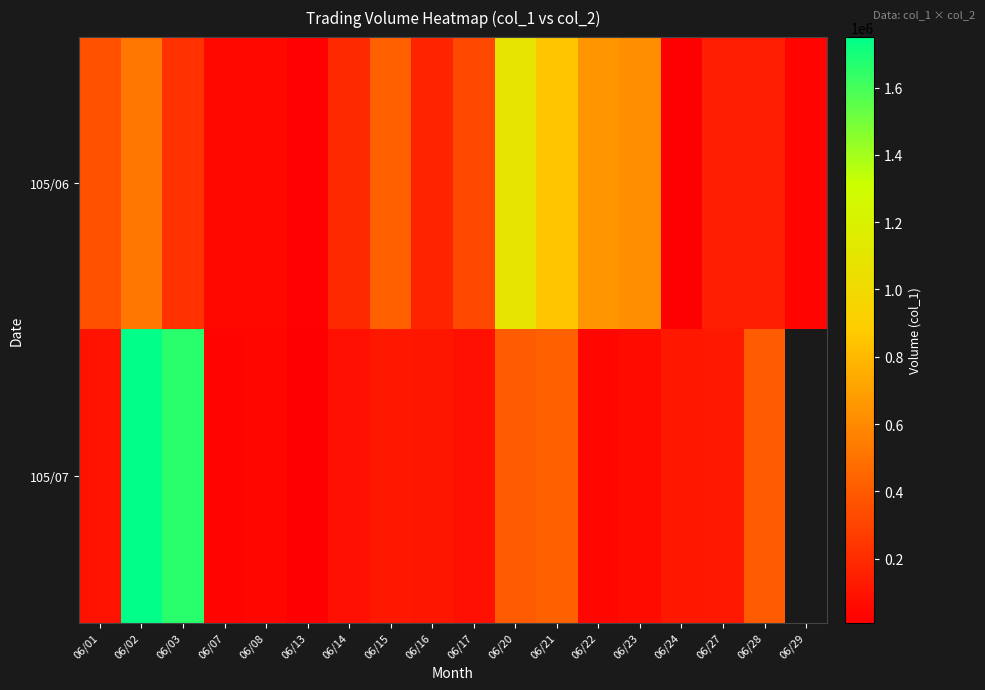

Which label corresponds to the smallest value in the chart?

06/24